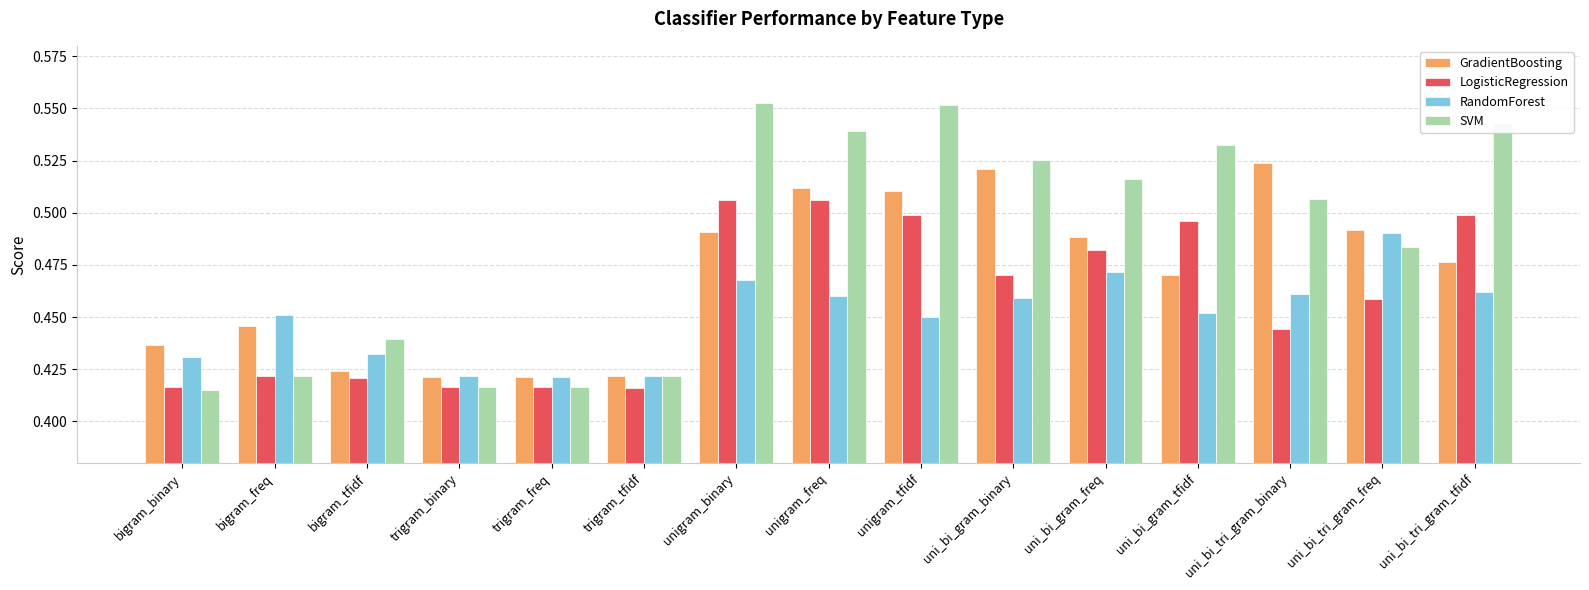

At how many categories does at least one series exceed 0?

15